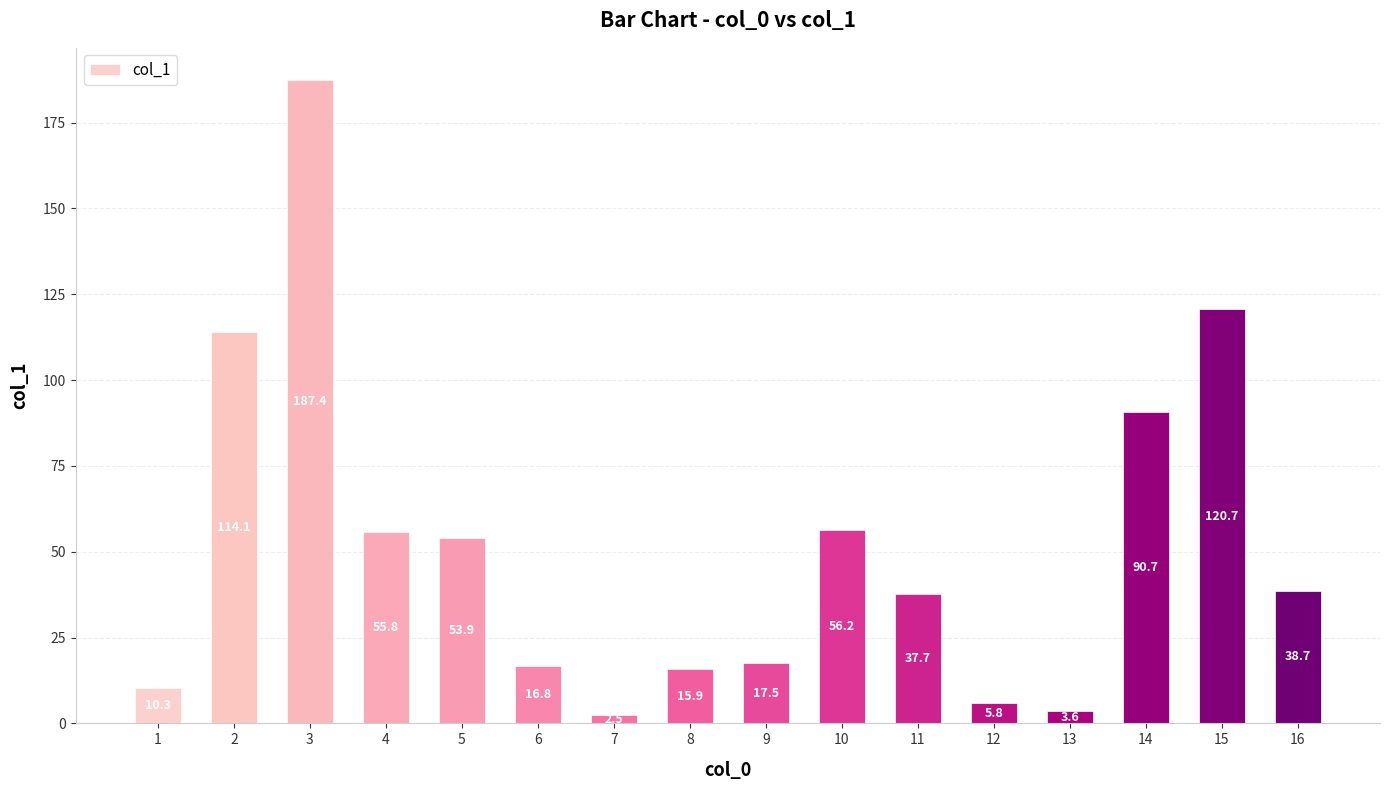

Which label corresponds to the largest value in the chart?

3